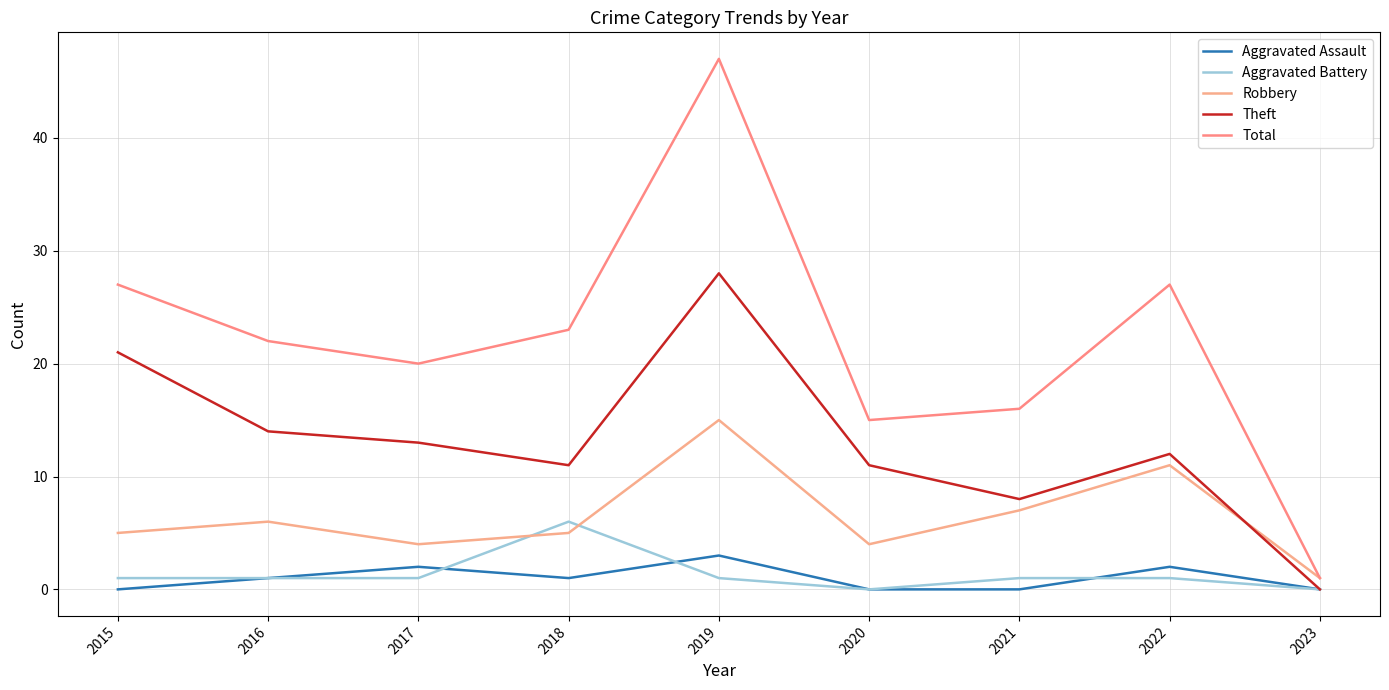

How many interior local peaks does the Theft series have?

2